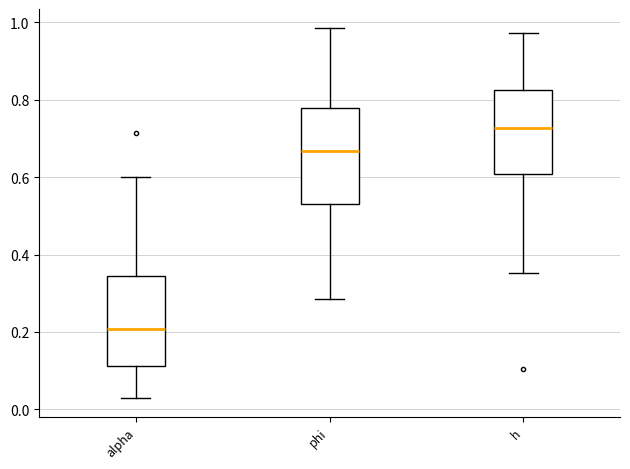

Reading left to right, transcribe this box plot: for each box, give where its median line is, the range the box spans, and where its two whiskers end, as read against the y-axis. The values are not printed on the chart, so give them approximately, as read against the axis.

alpha: median 0.20, box 0.12 to 0.34, whiskers 0.02 to 0.60
phi: median 0.66, box 0.54 to 0.78, whiskers 0.28 to 0.98
h: median 0.72, box 0.60 to 0.82, whiskers 0.36 to 0.98